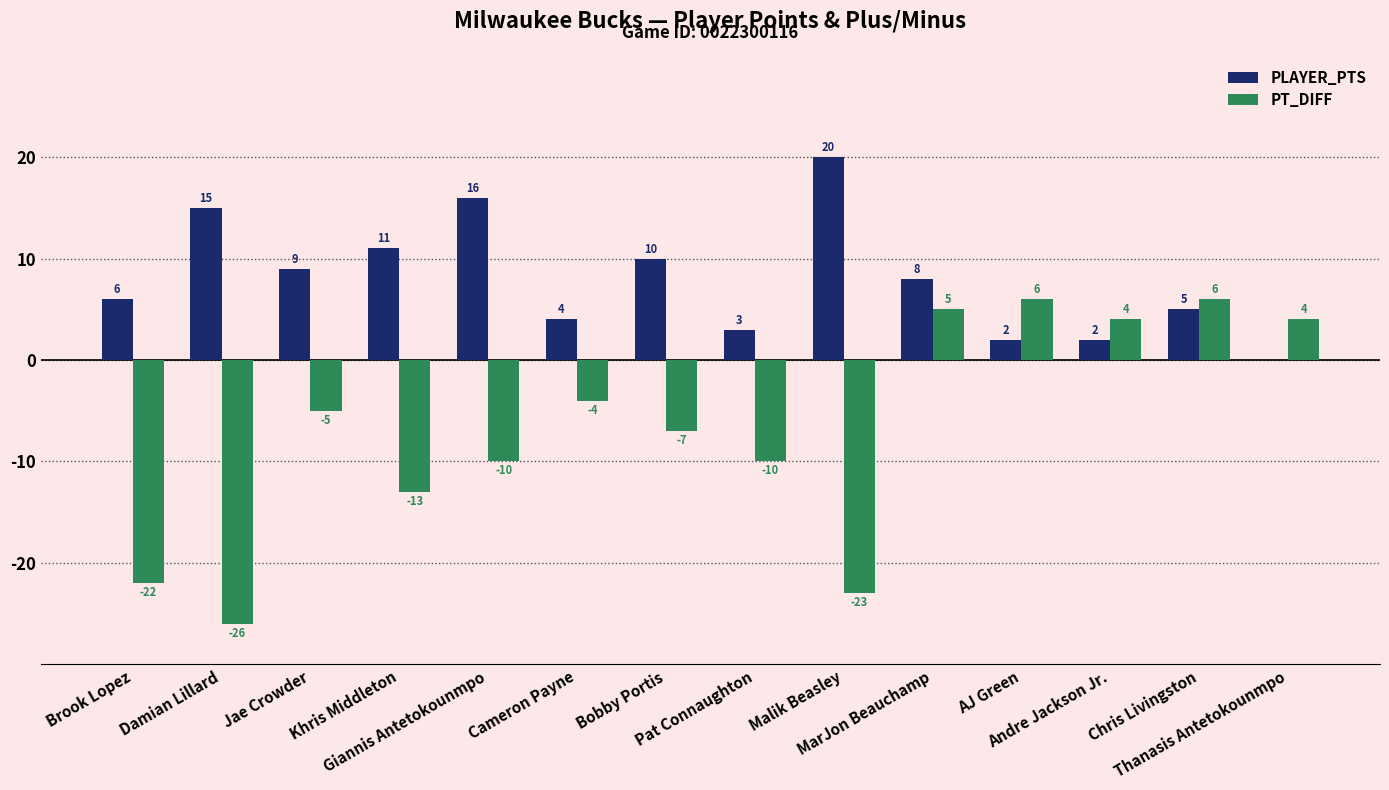

Is the value of PT_DIFF at Cameron Payne greater than the value of PLAYER_PTS at Damian Lillard?

No